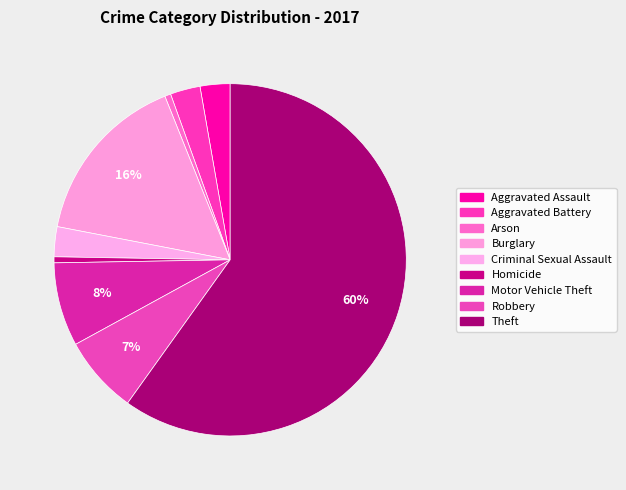

Is it true that Aggravated Assault is 11% of the pie?

False